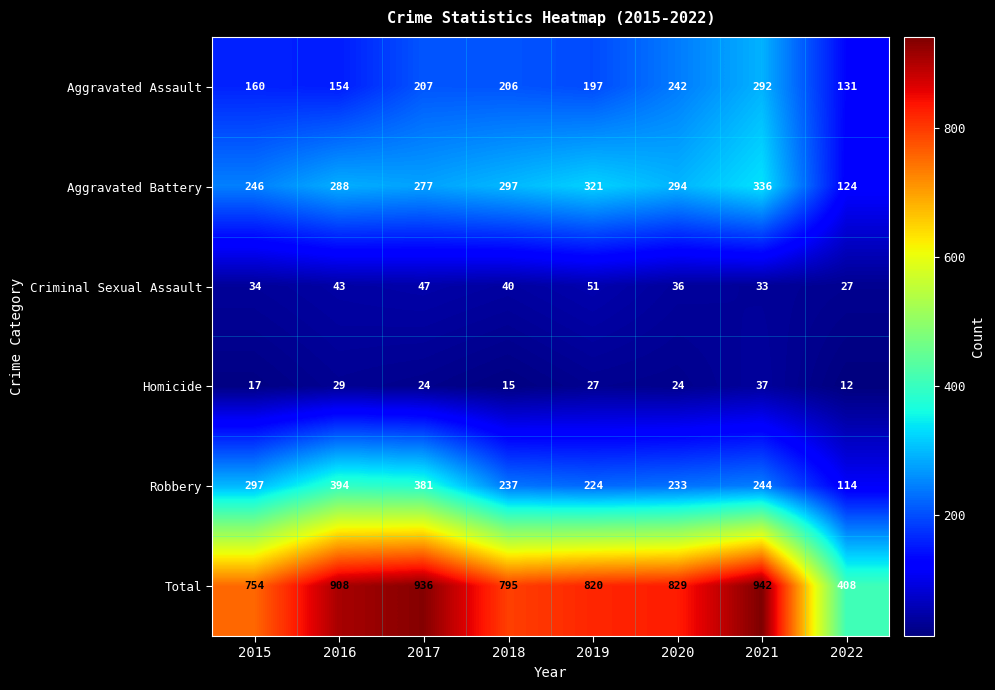

What is the difference between the maximum and minimum values in the Robbery series?

280